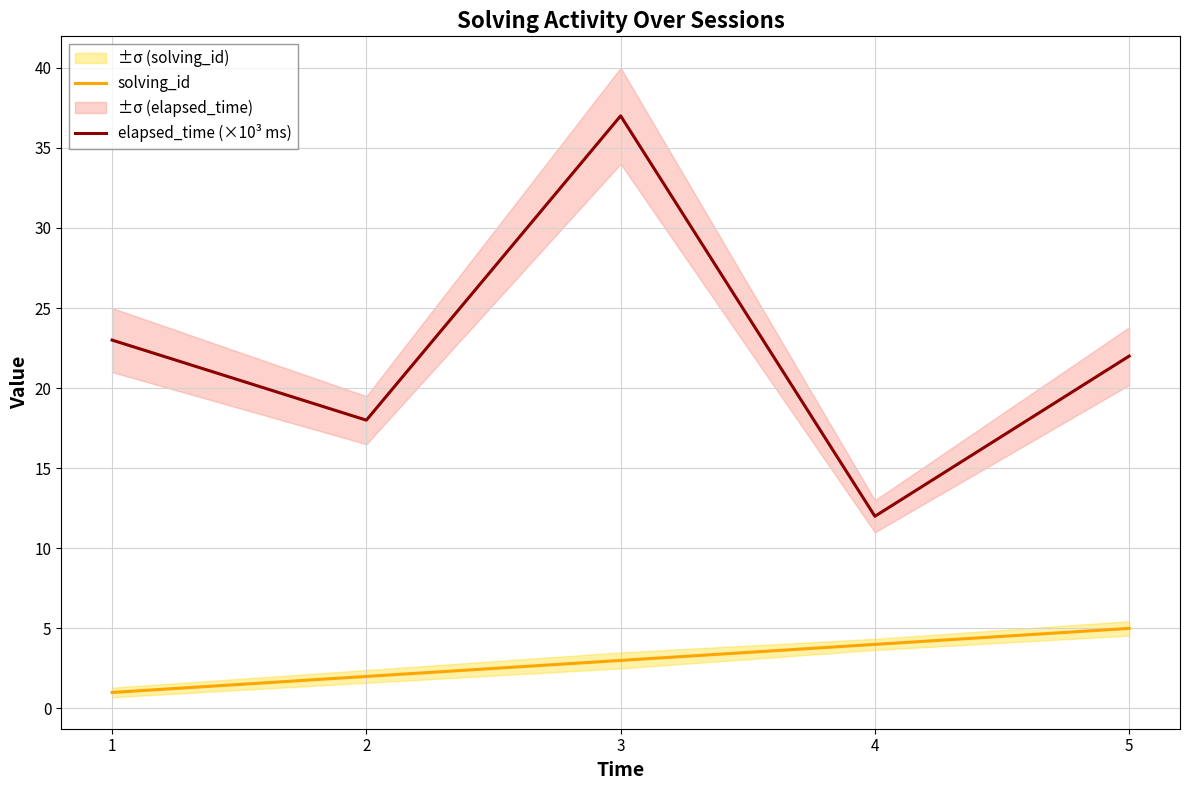

Read the elapsed_time (×10³ ms) value at 2, to the nearest 5.

20